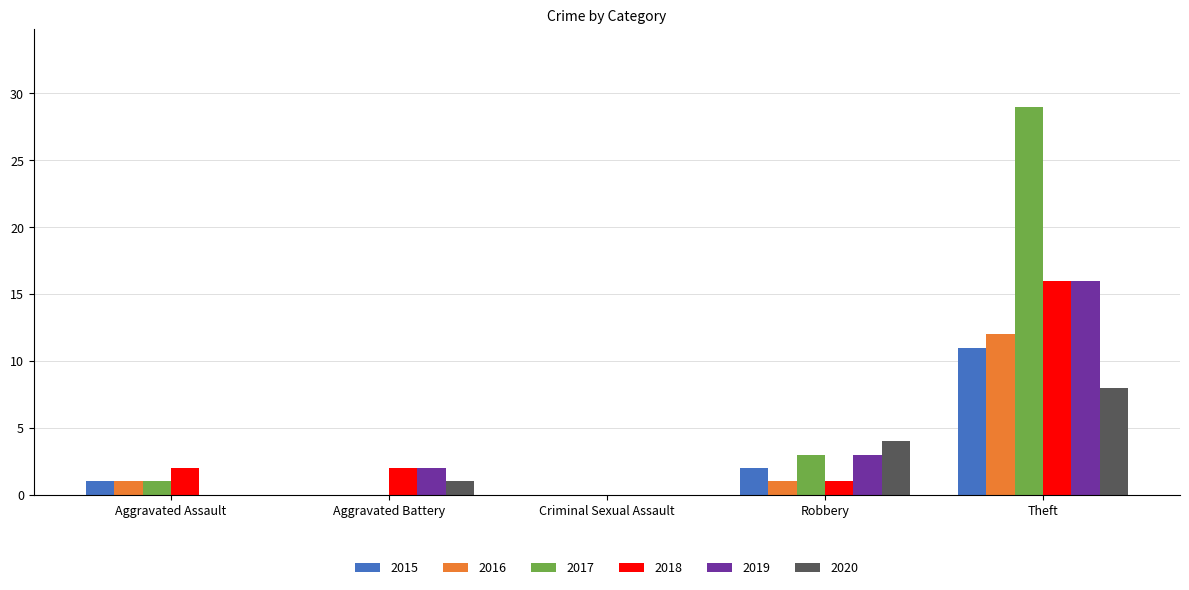

What is the maximum value shown in the chart?

29